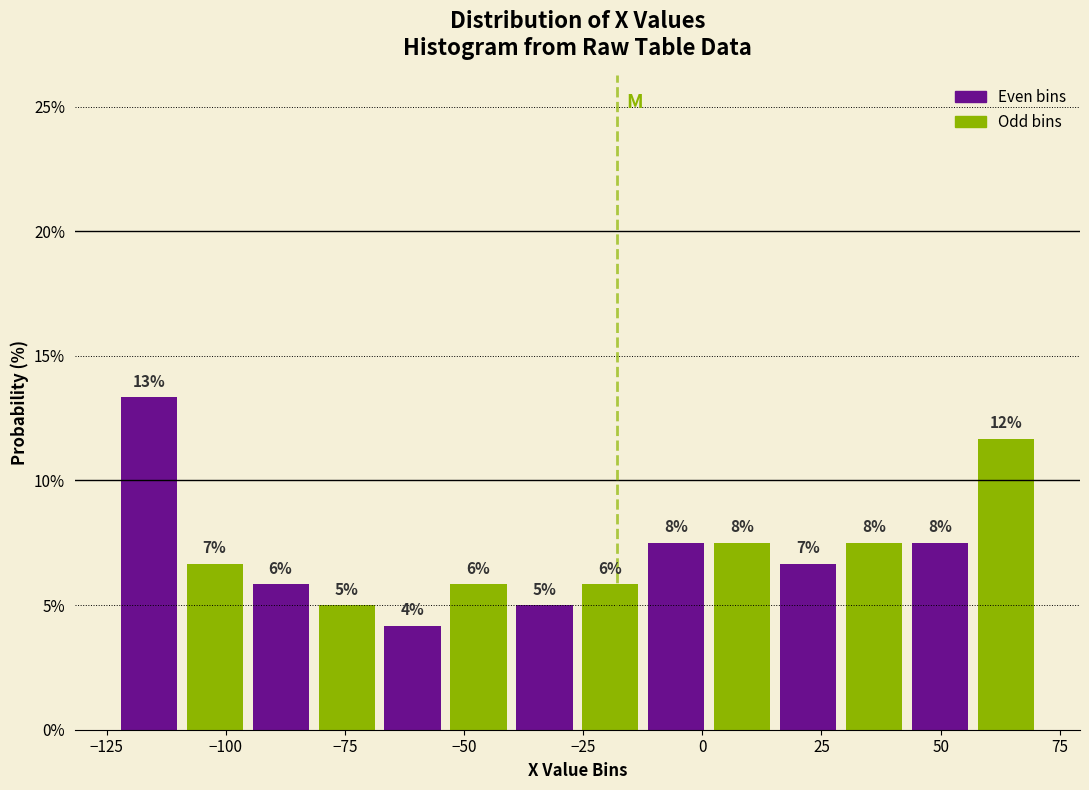

Read against the x-axis, roughly where is the centre of the tallest bar?

-115